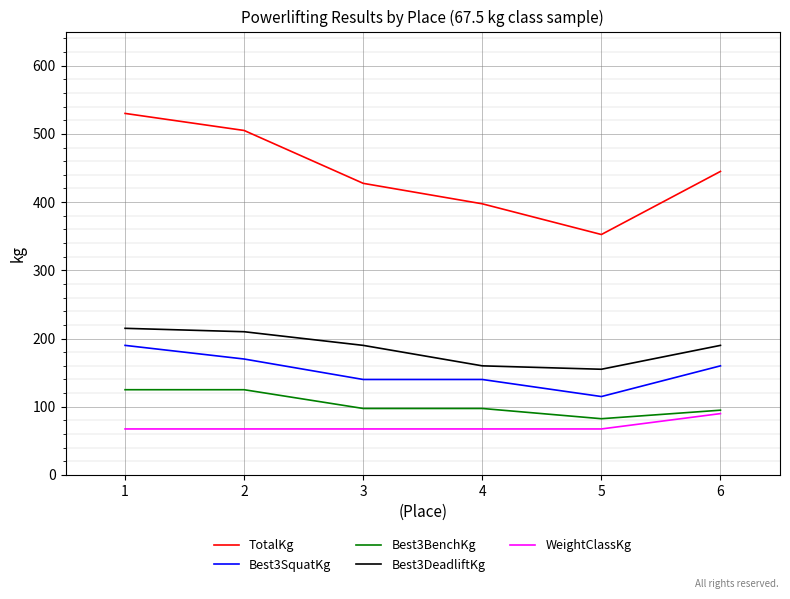

True or false: WeightClassKg and Best3SquatKg cross at least once.

False